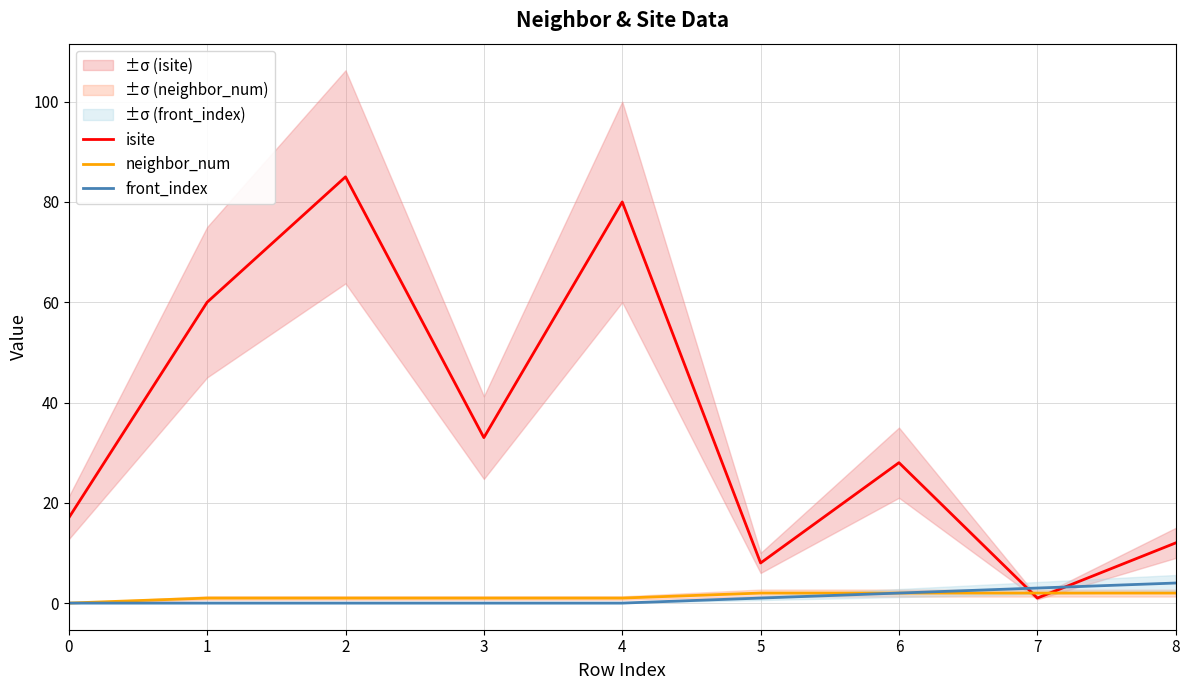

The front_index series shows 3 at 7. True or false?

True